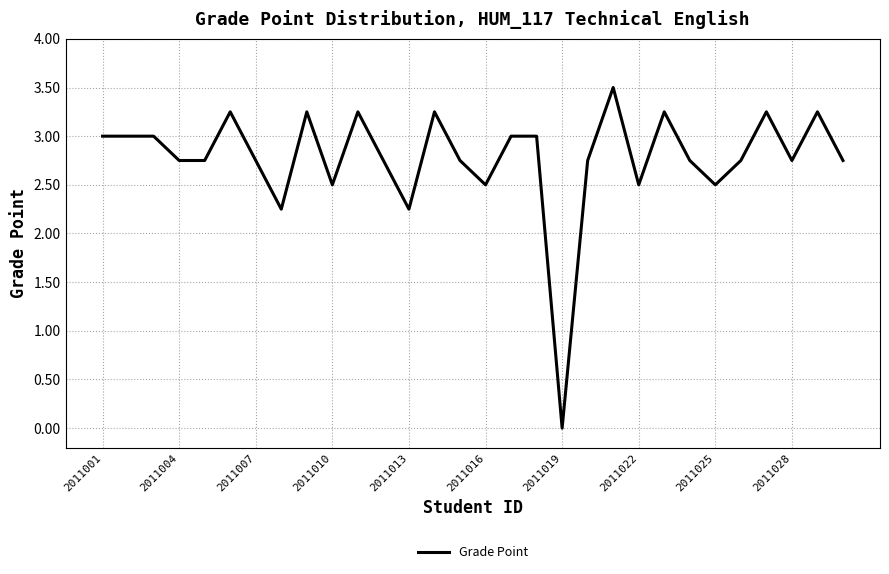

What is the difference between the maximum and minimum values?

3.5